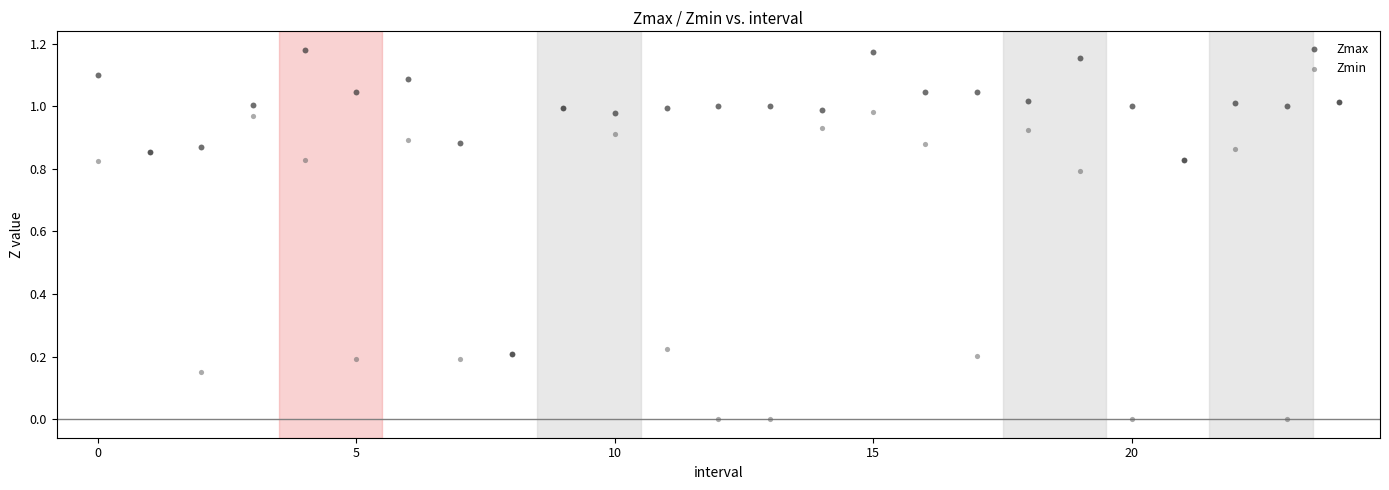

Which series has the largest Y range (max minus min)?

Zmin